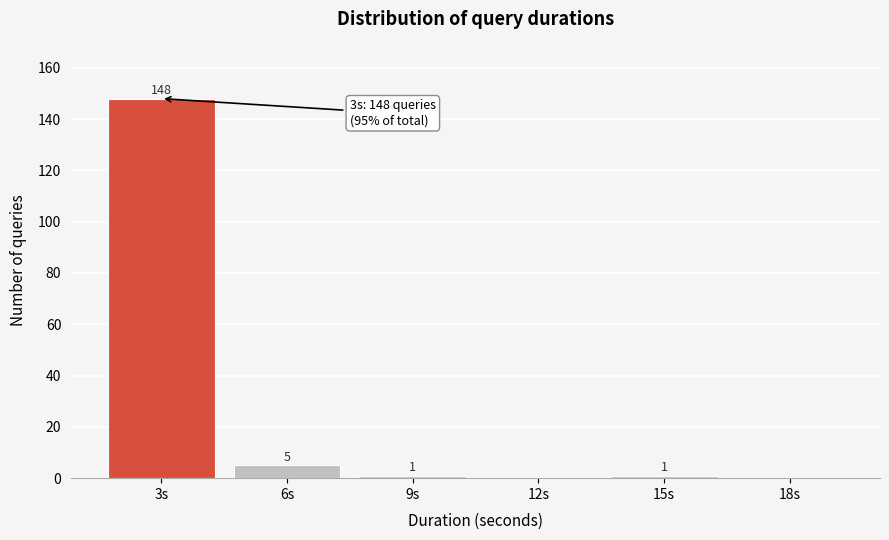

Reading left to right, extract all data points from this chart.

3s=148	6s=5	9s=1	12s=0	15s=1	18s=0